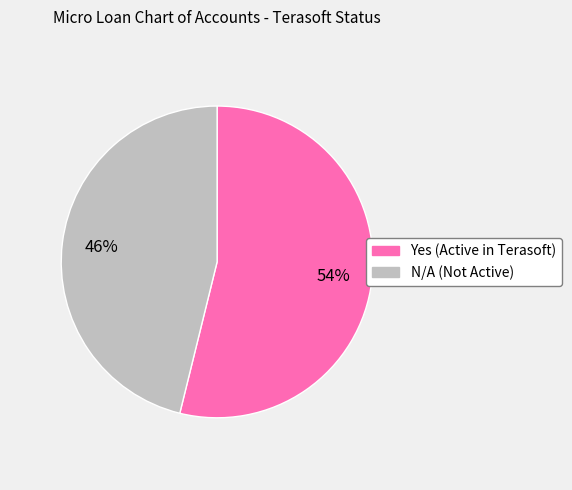

Is the sum of N/A and Yes greater than half?

Yes